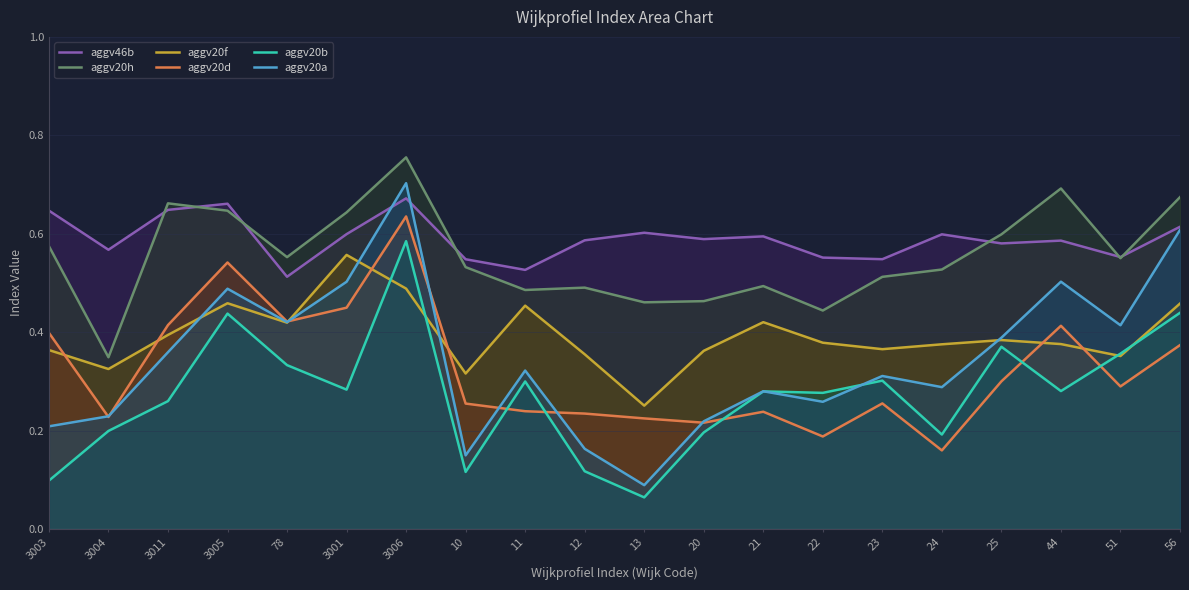

Which category has the lowest value in the aggv20a series?

13